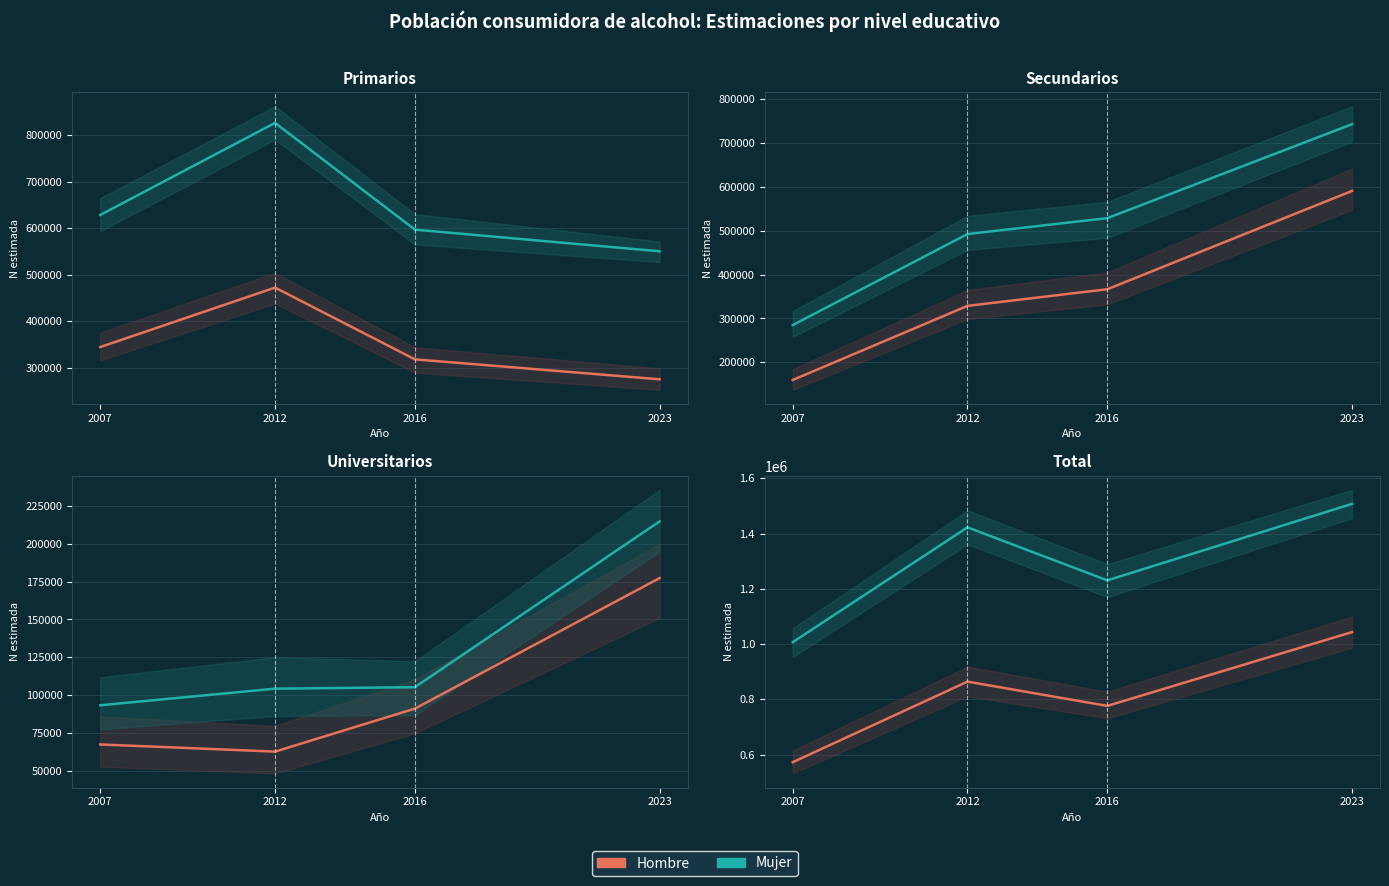

Which category has the lowest value in the Hombre series?

2007